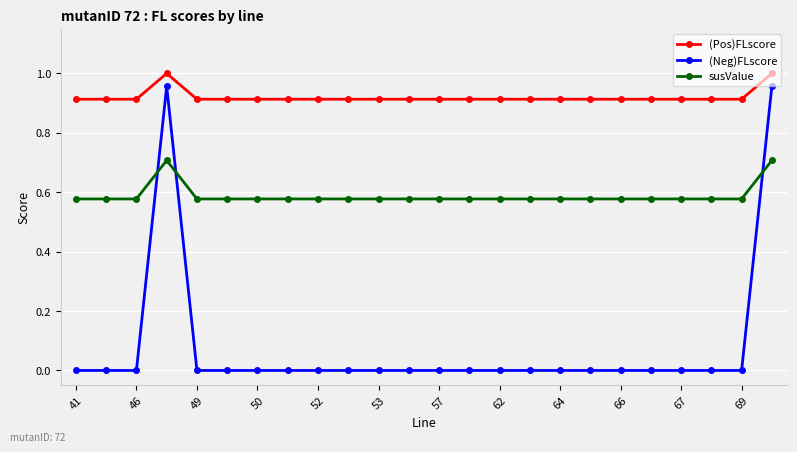

What is the sum of all susValue values?

14.1